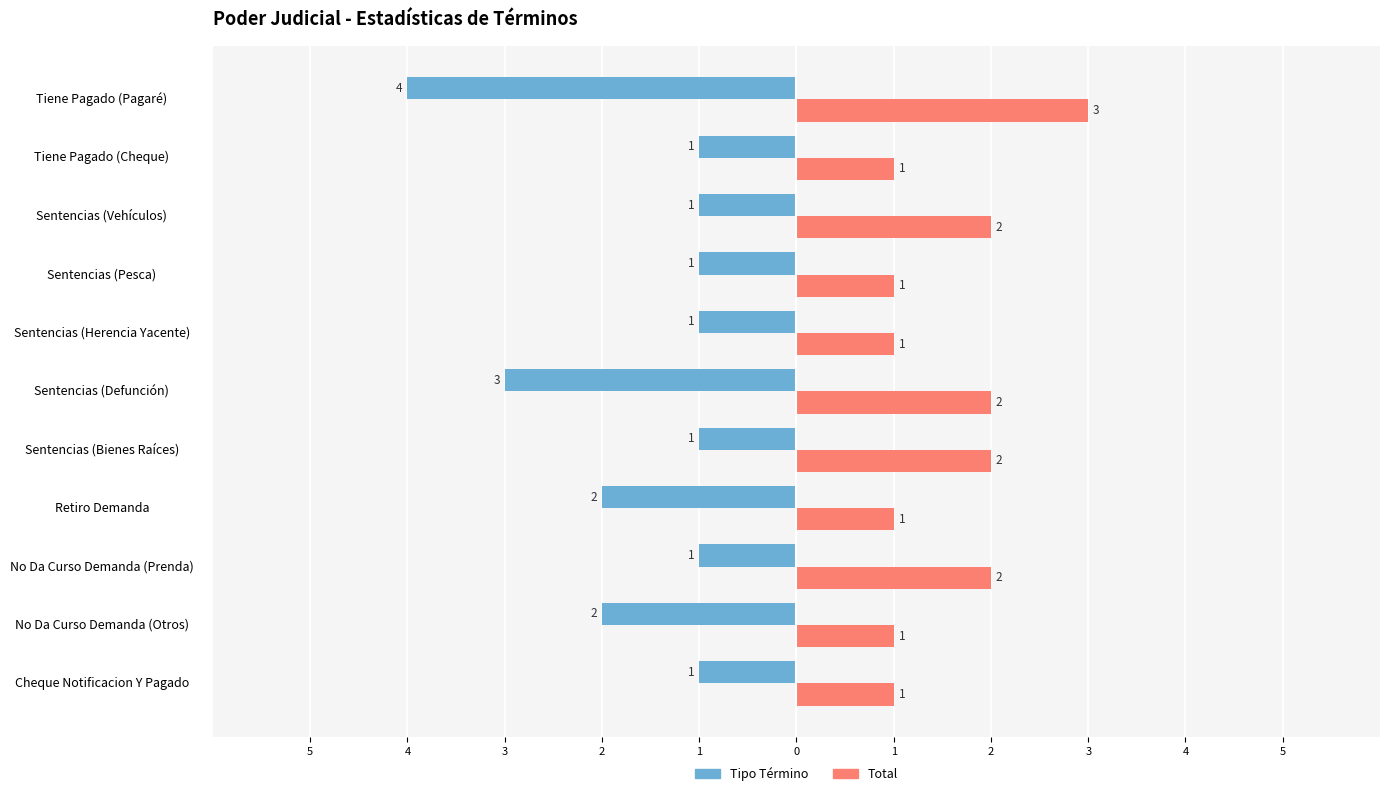

Reading left to right, what are all the values shown in this chart?

Tipo Término: -1	-2	-1	-2	-1	-3	-1	-1	-1	-1	-4
Total: 1	1	2	1	2	2	1	1	2	1	3